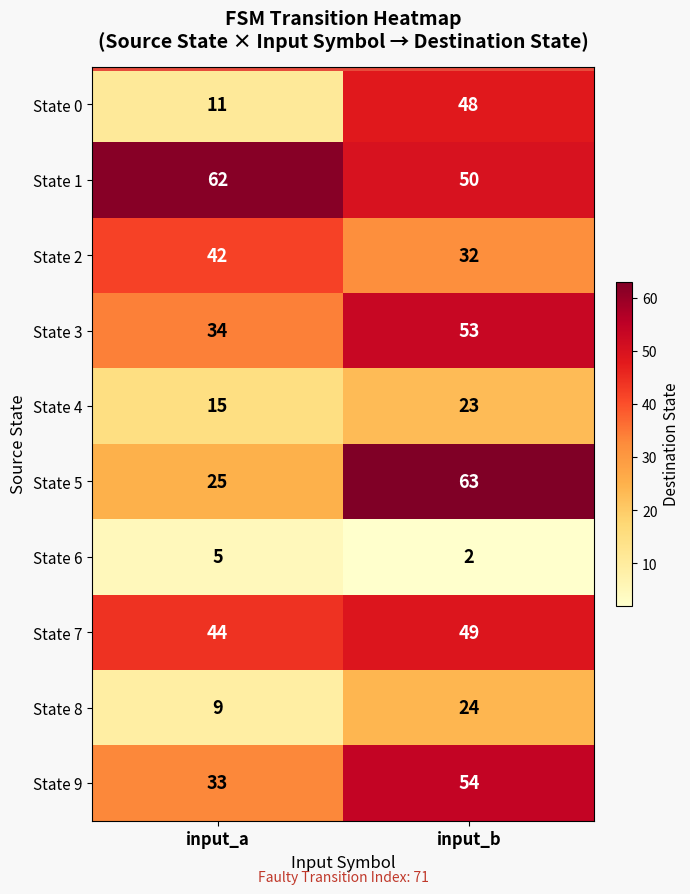

What is the smallest value displayed?

2